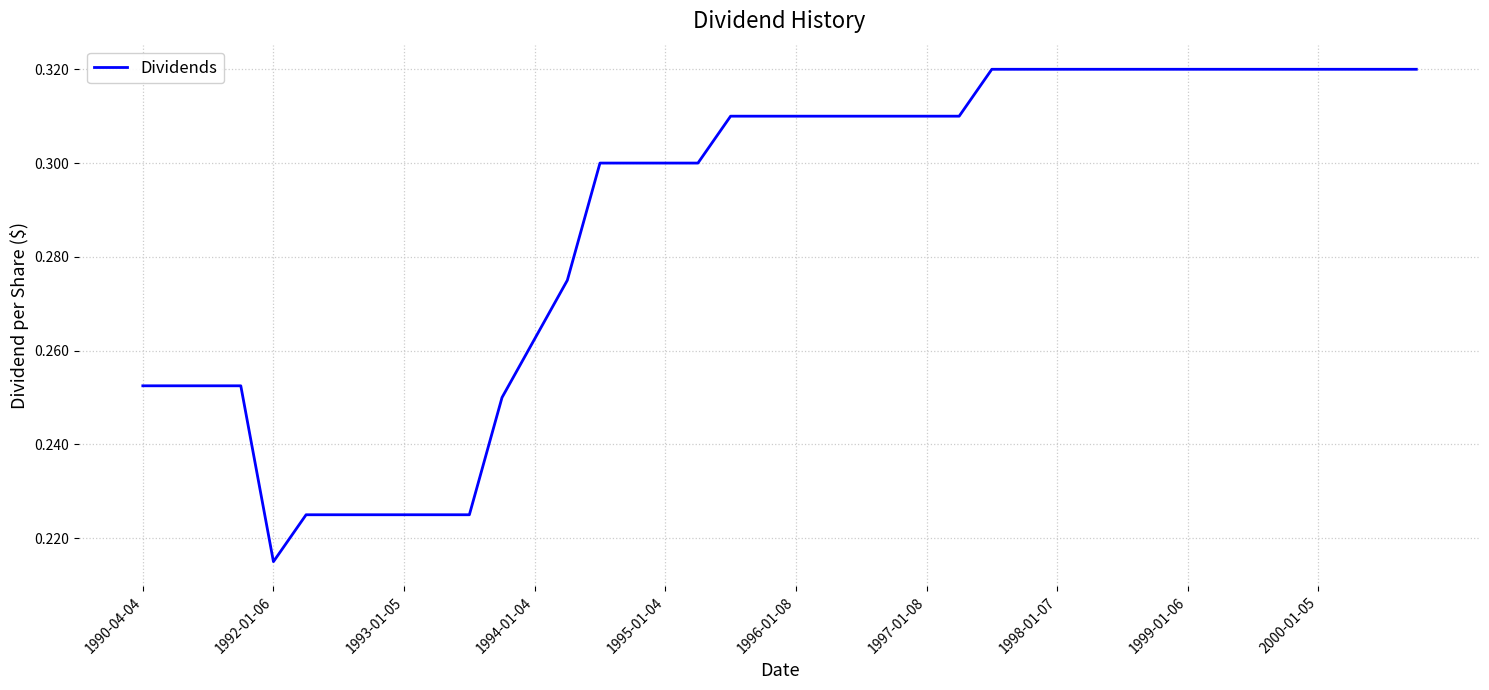

How many values are between 0 and 1?

40